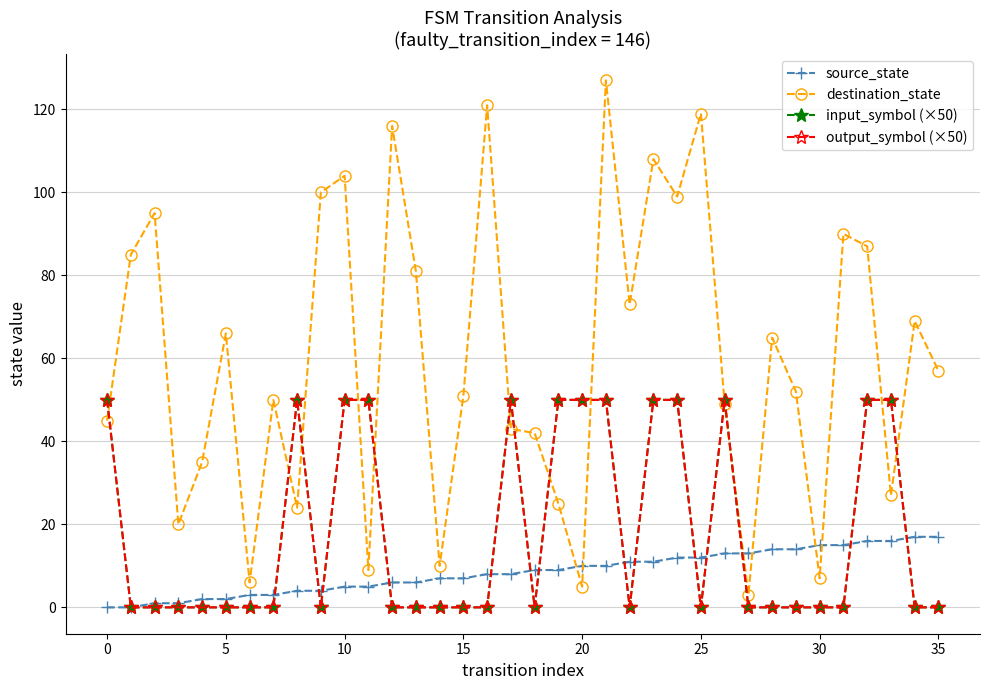

Does the chart have visible grid lines?

Yes